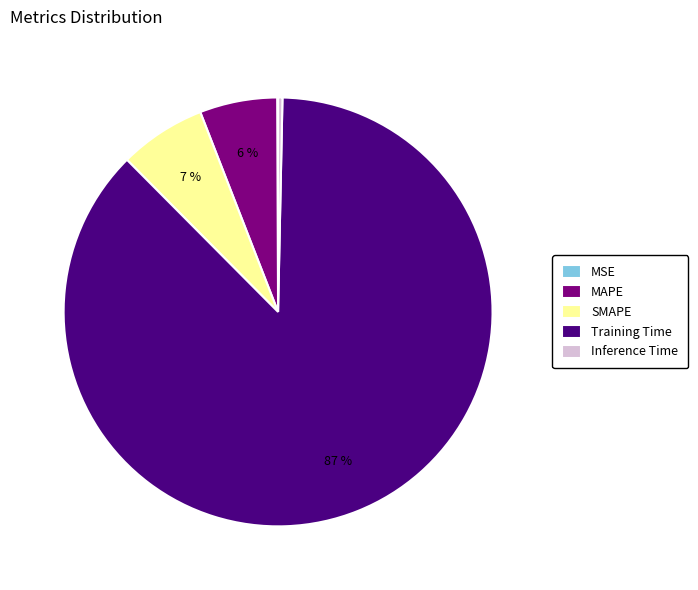

What is the largest slice in the pie chart?

Training Time